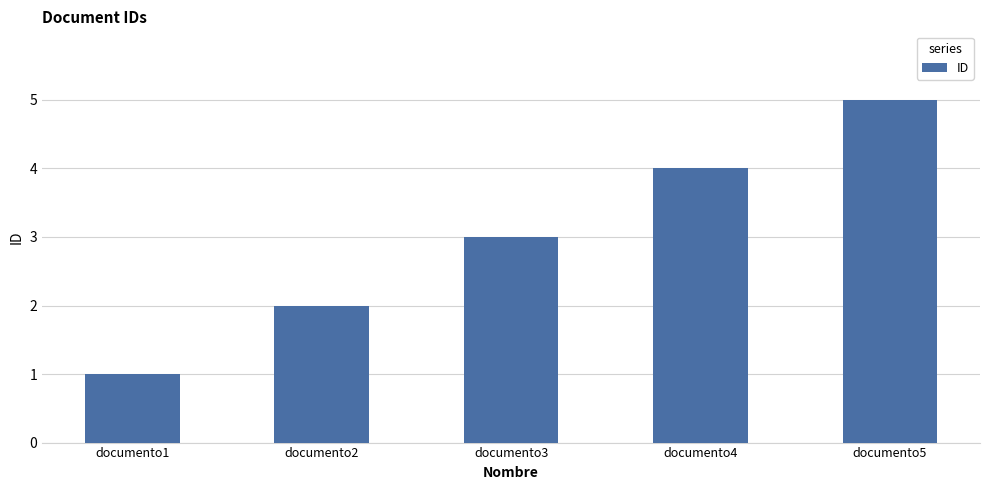

Count the values in the range 2 to 4.

3